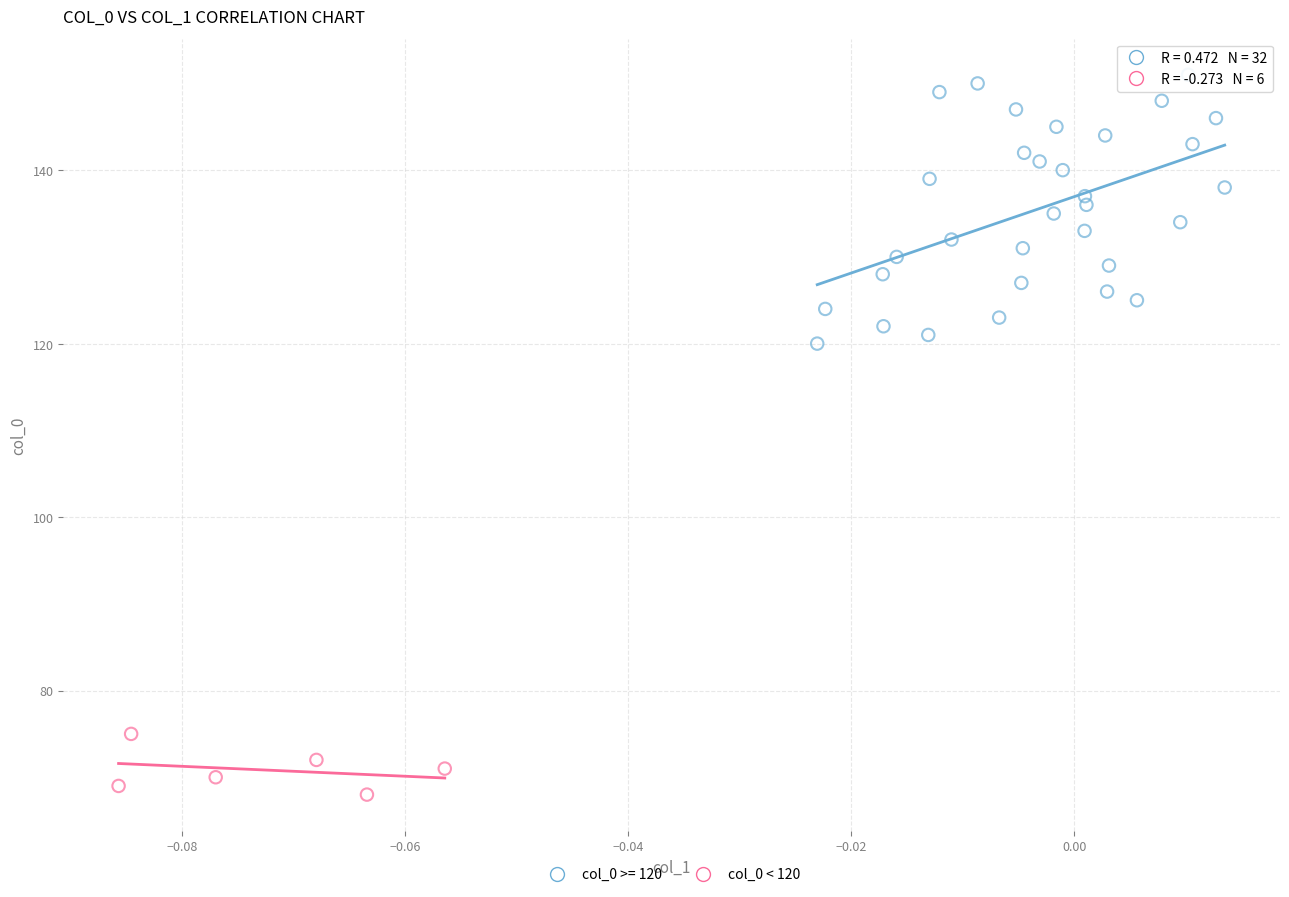

Which series reaches the minimum Y coordinate?

col_0 < 120